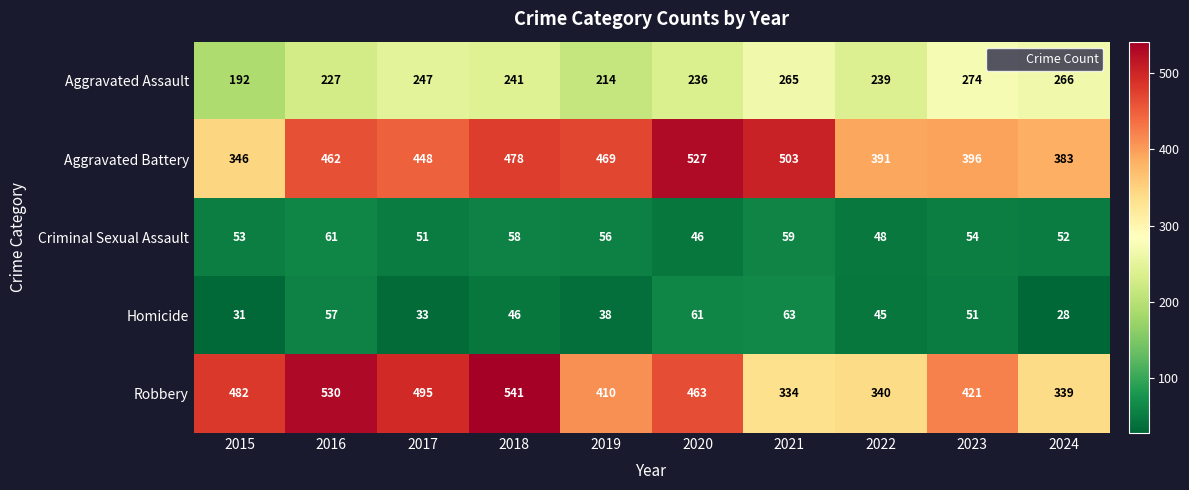

Is it true that Robbery equals 117 at 2019?

False